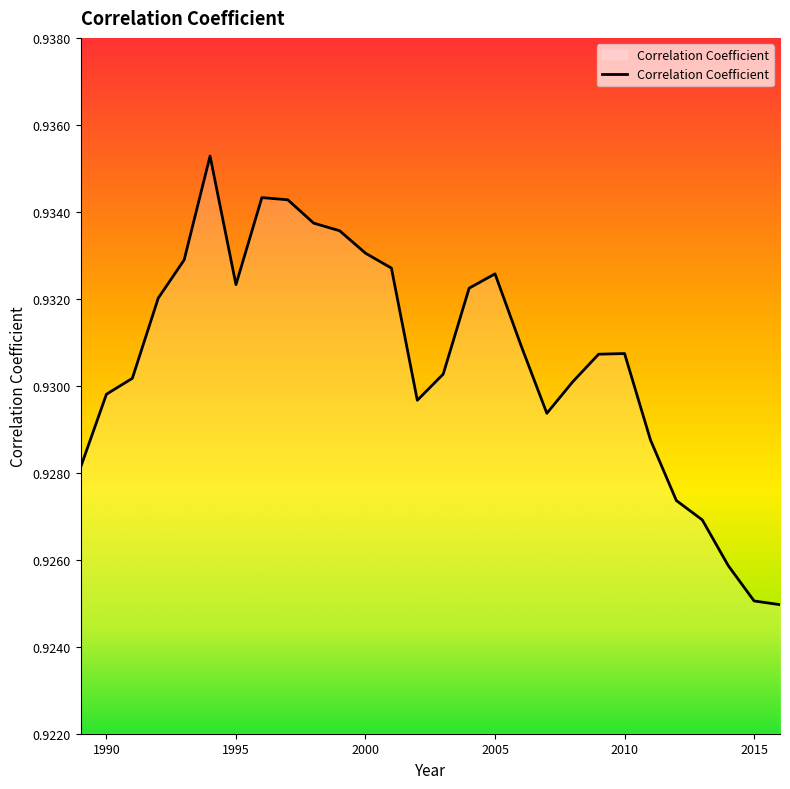

Is this an area chart (filled region under the line)?

Yes